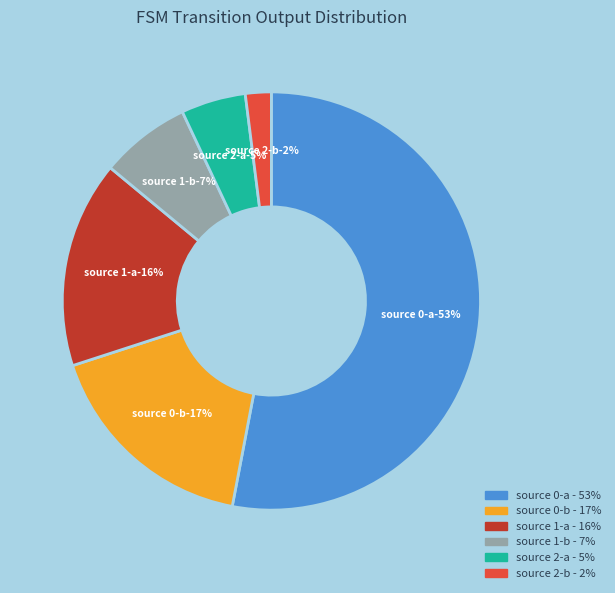

Which slice represents more than half of the pie?

state 0 (a)